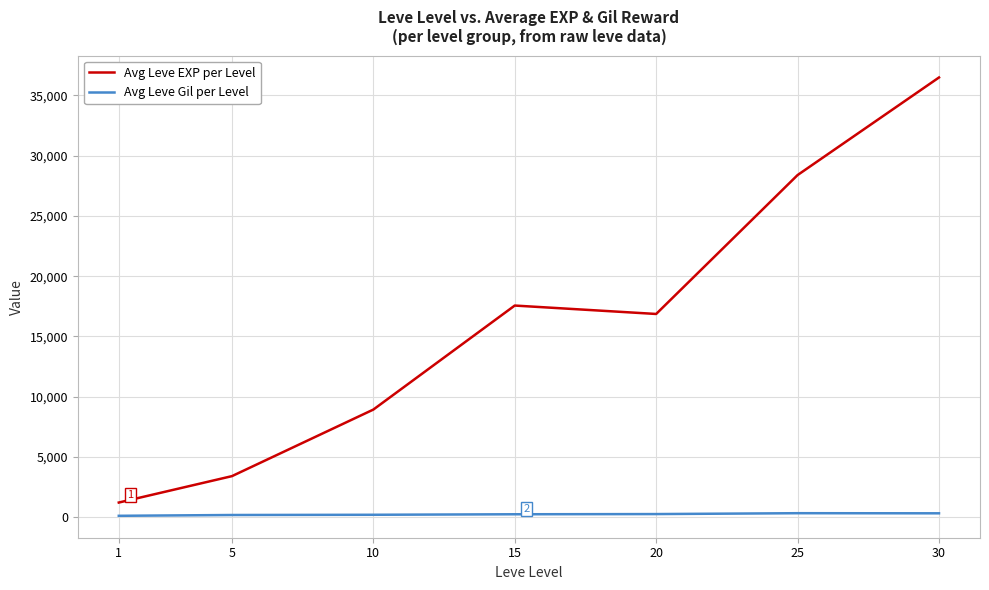

List the series in order of their overall mean, highest first.

Avg Leve EXP per Level, Avg Leve Gil per Level